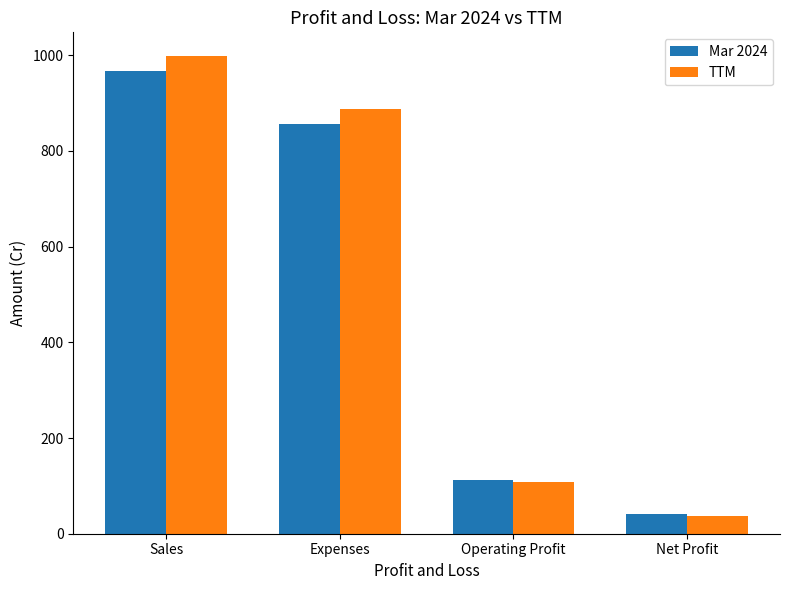

Rank the series at Sales from lowest to highest value.

Mar 2024, TTM